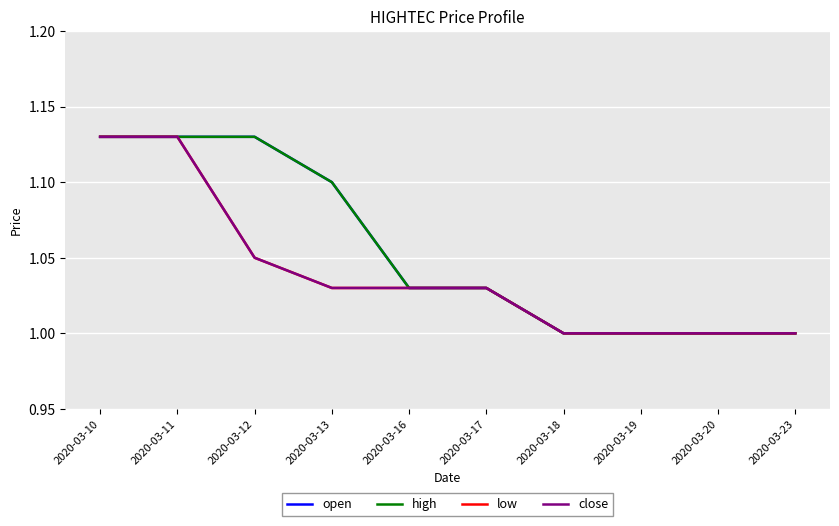

Is this an area chart (filled region under the line)?

No